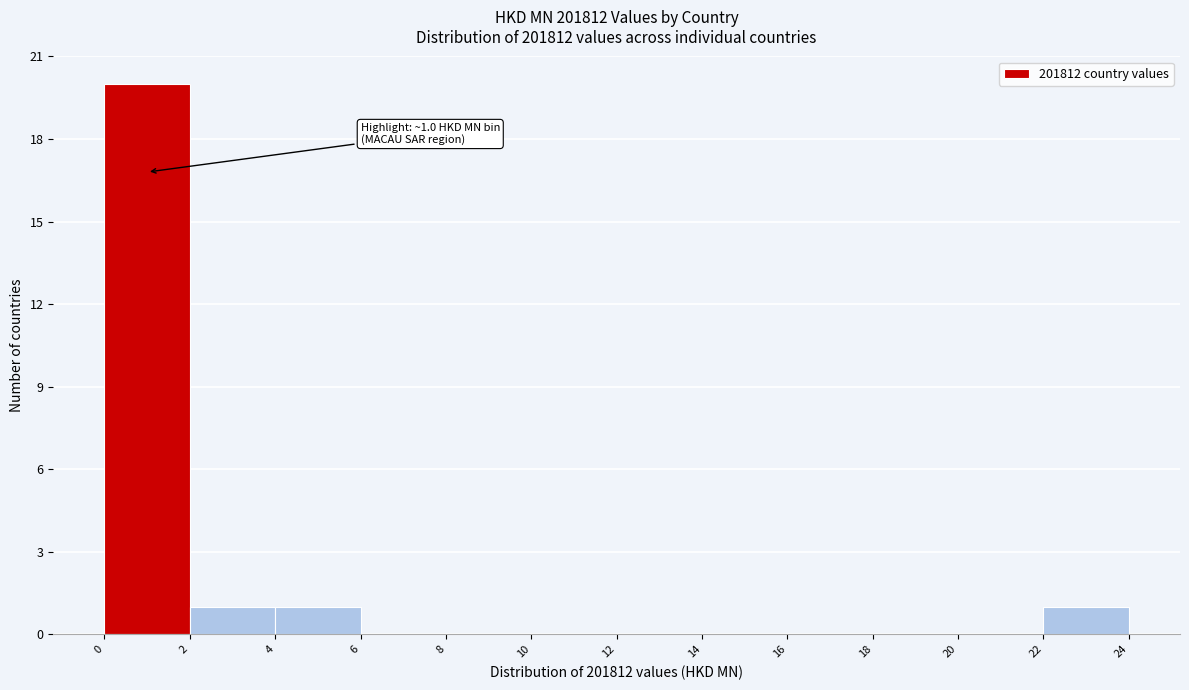

Which range on the x-axis has the tallest bar?

0 to 2